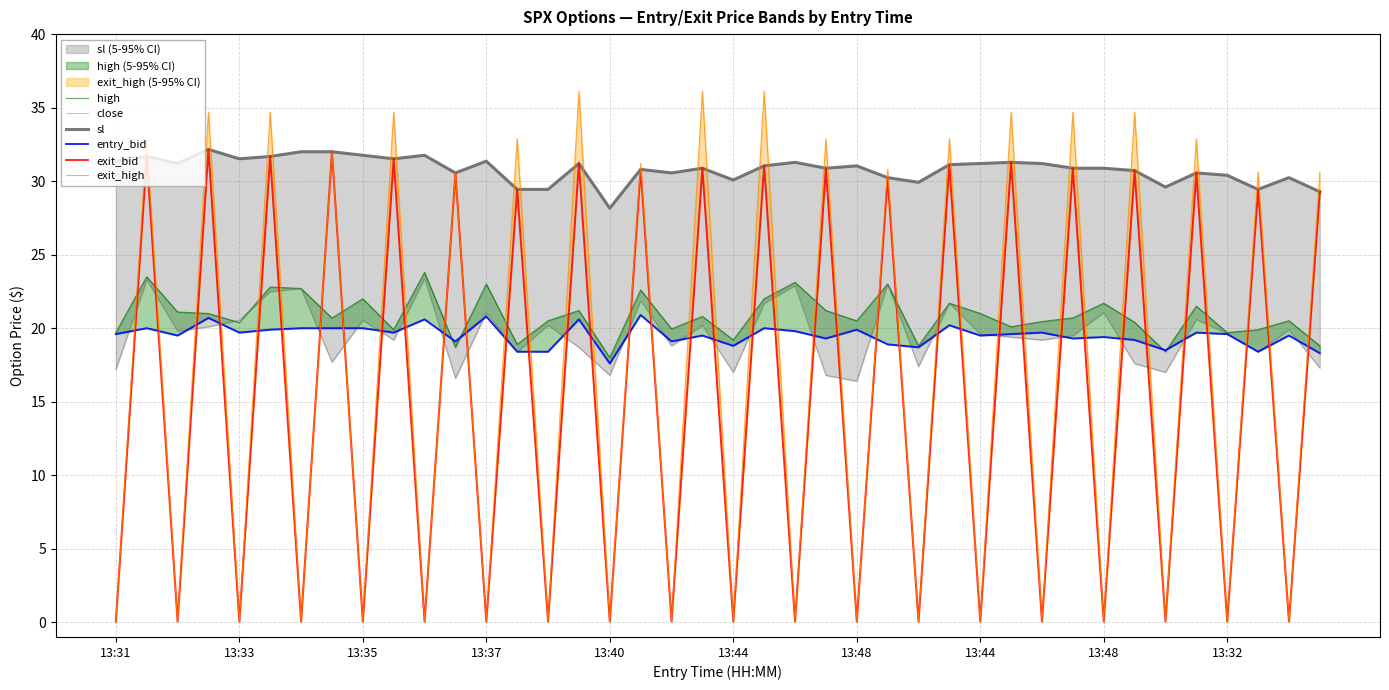

Which has a higher value, 16 or 13:35?

13:35